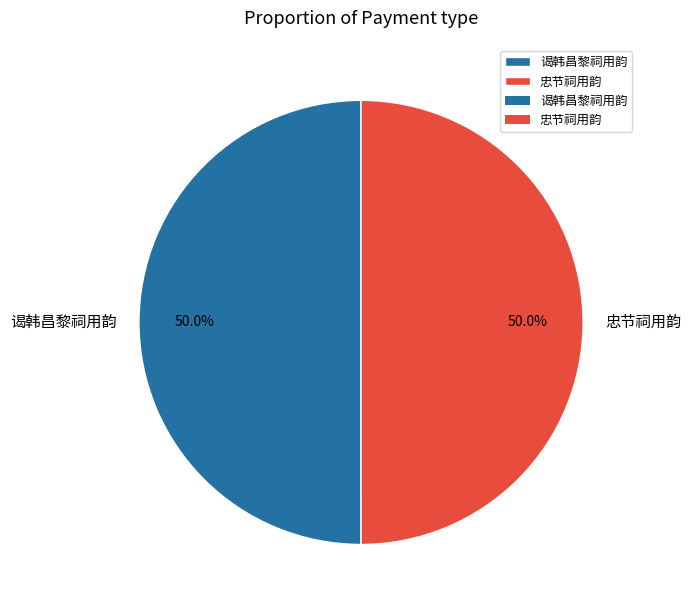

Approximately how many times larger is the value at 谒韩昌黎祠用韵 compared to 忠节祠用韵?

1.0